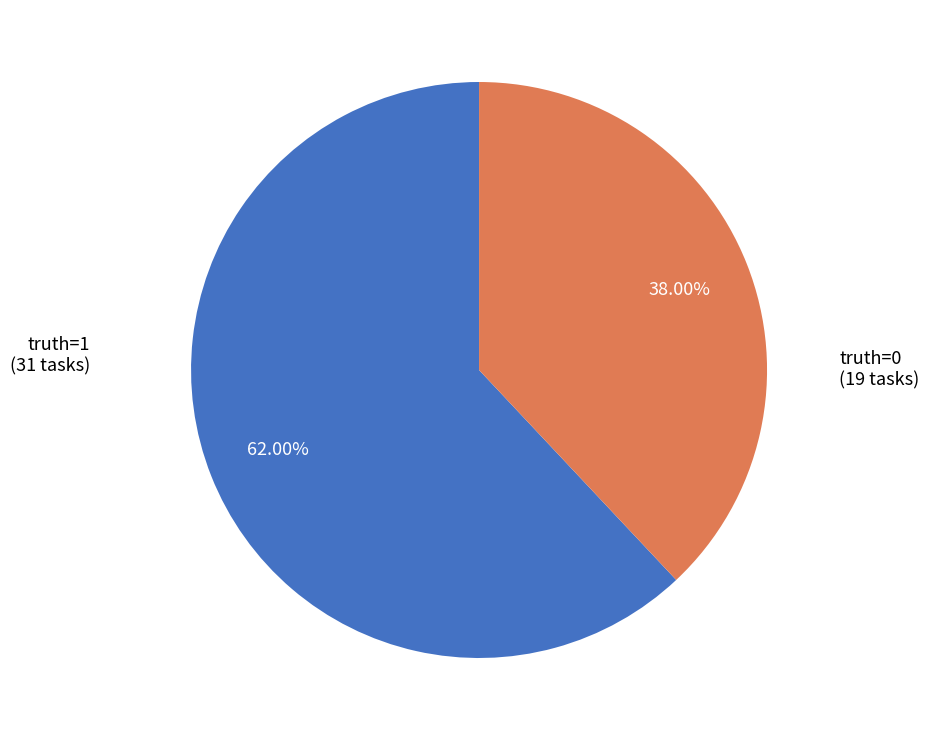

Is there a majority slice in this chart?

Yes